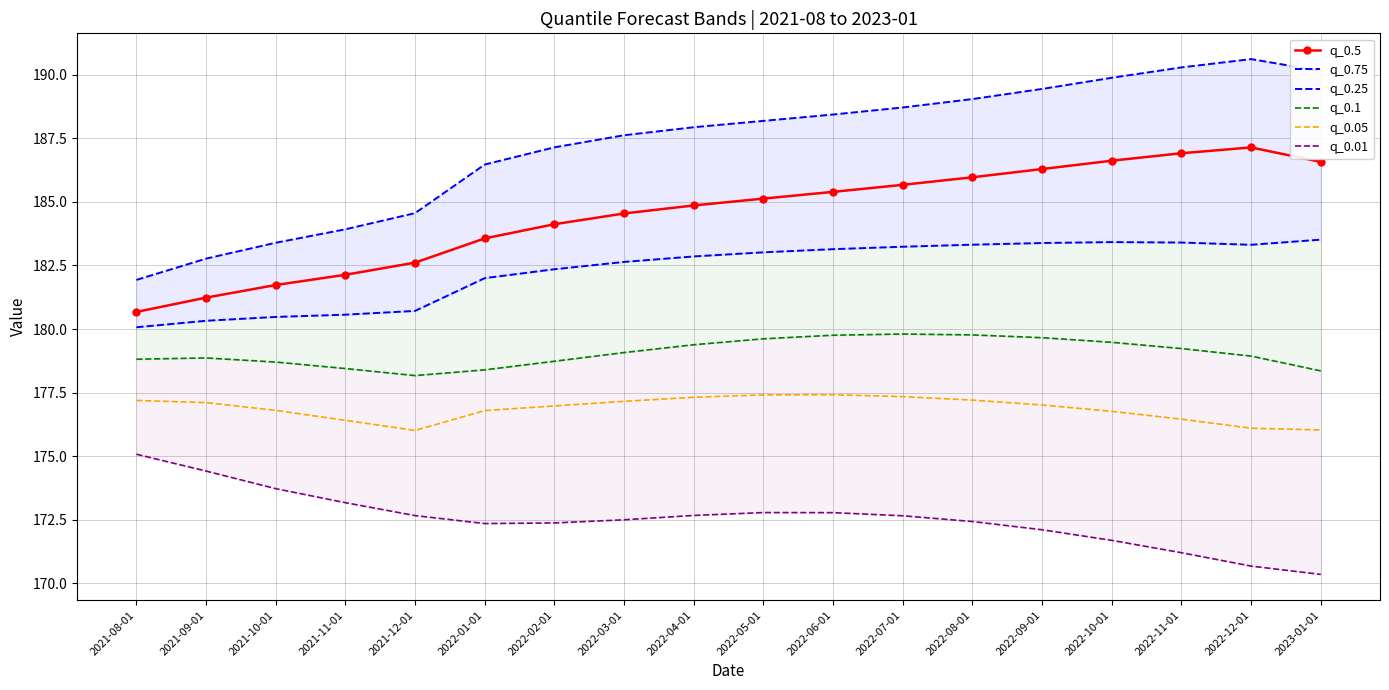

At 2022-04-01, list the series in order from largest to smallest.

q_0.75, q_0.5, q_0.25, q_0.1, q_0.05, q_0.01